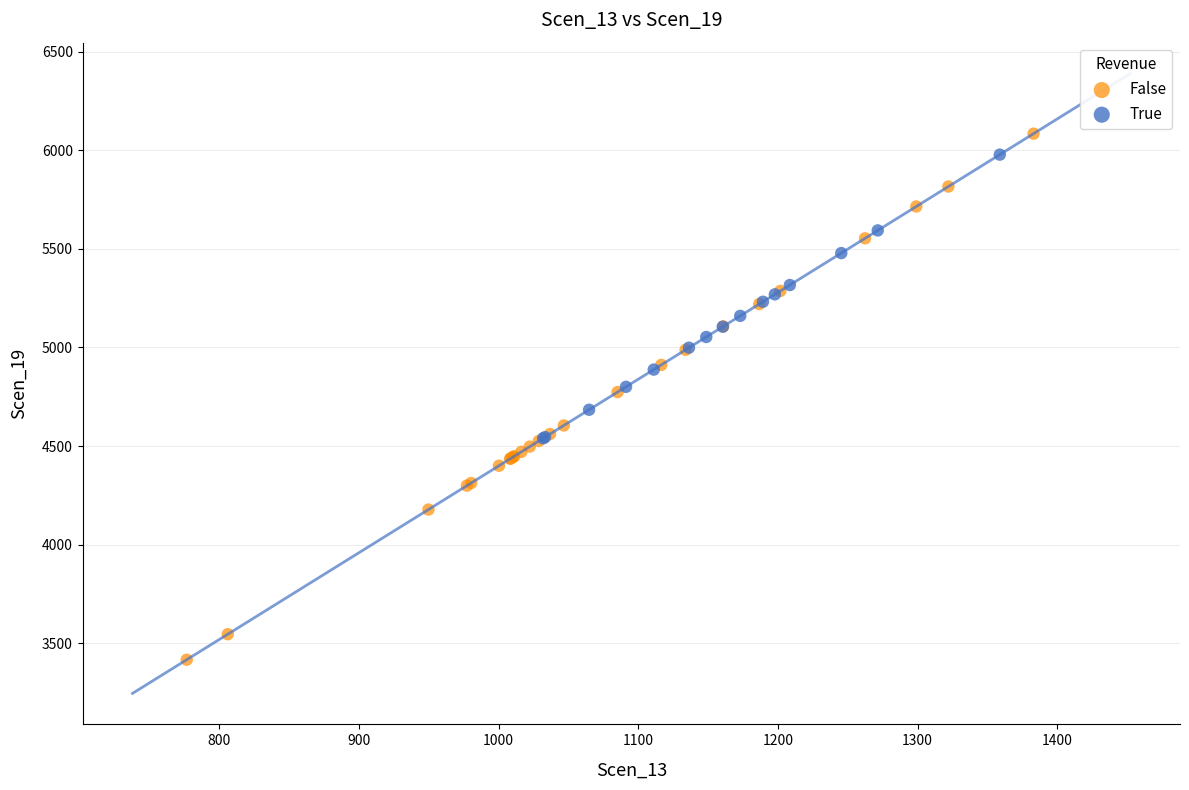

Which series has the largest Y range (max minus min)?

False